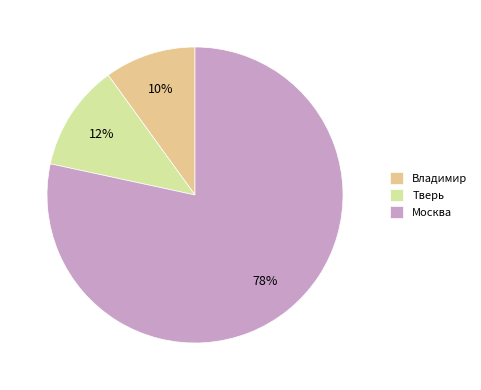

To the nearest percent, what is the difference between the largest and smallest slice percentages?

68%